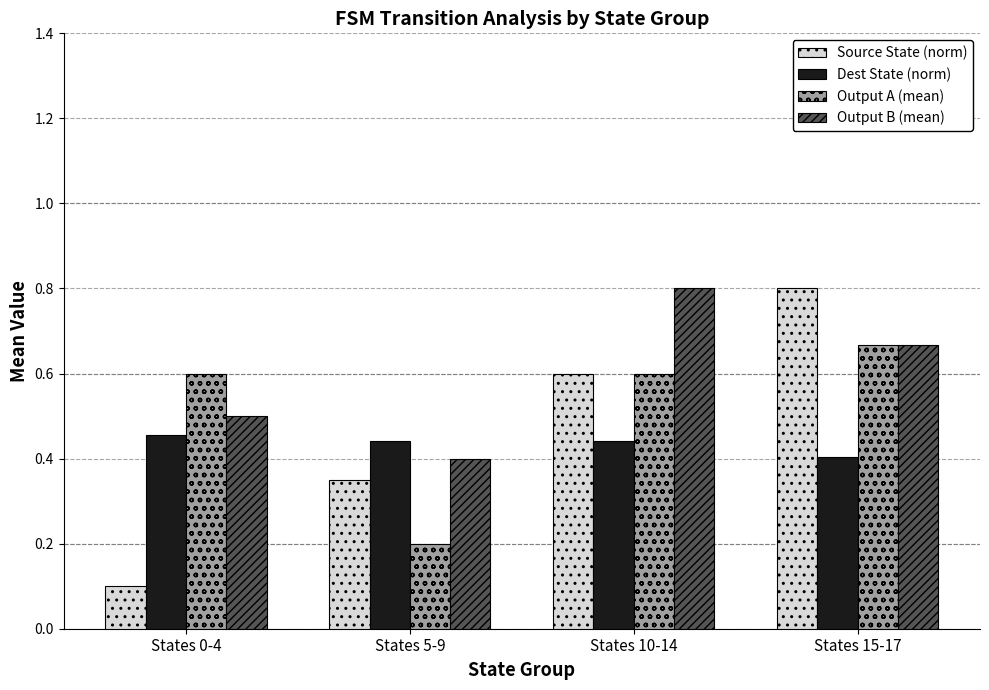

List the series in order of their overall mean, lowest first.

Dest State (norm), Source State (norm), Output A (mean), Output B (mean)